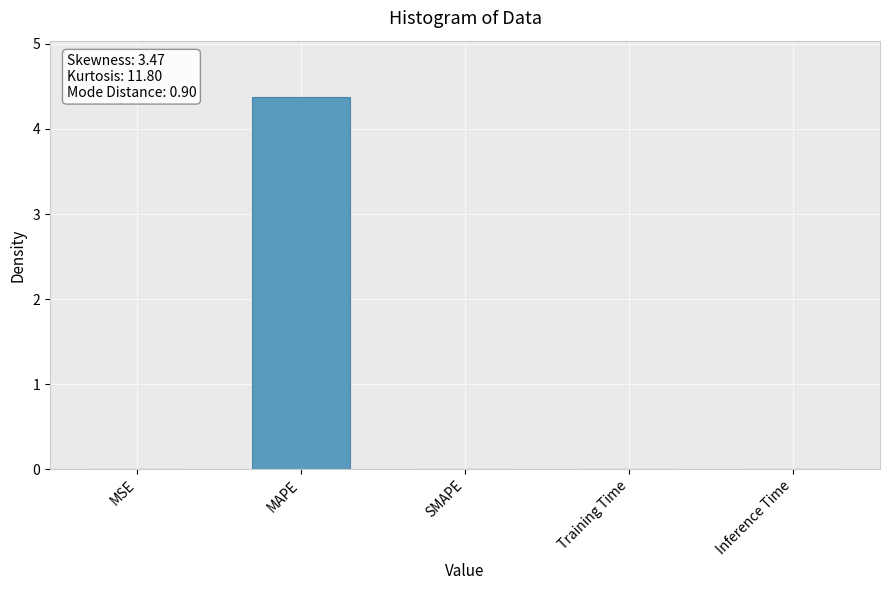

What is the sum of all values?

4.4